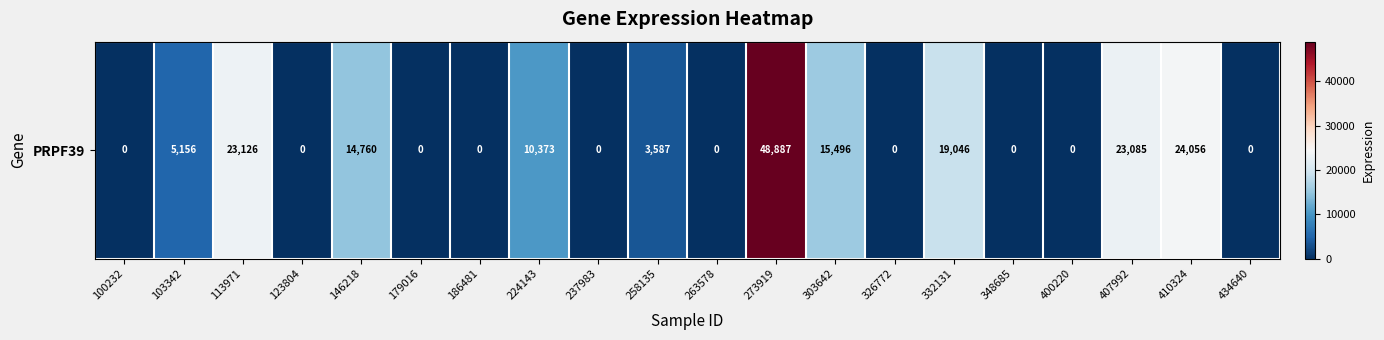

Rank the categories by value from highest to lowest.

273919, 410324, 113971, 407992, 332131, 303642, 146218, 224143, 103342, 258135, 100232, 123804, 179016, 186481, 237983, 263578, 326772, 348685, 400220, 434640